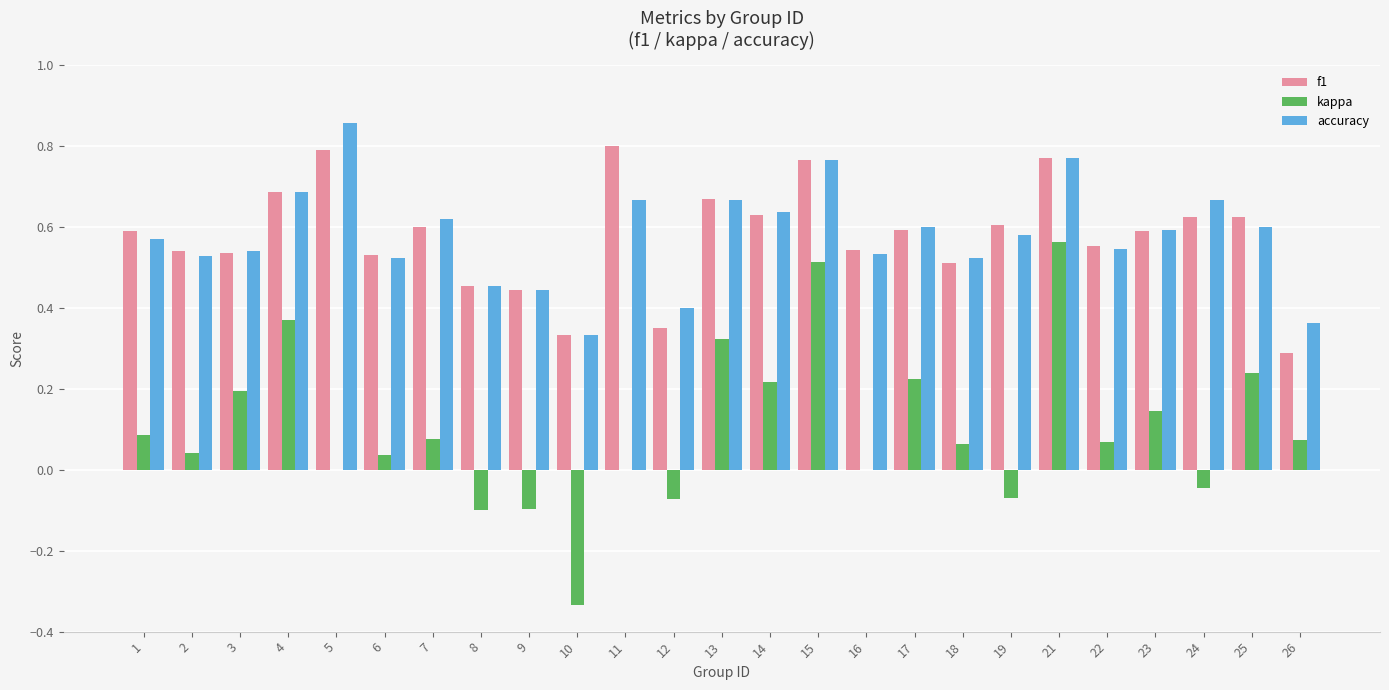

At which category does the chart reach its peak across all series?

5